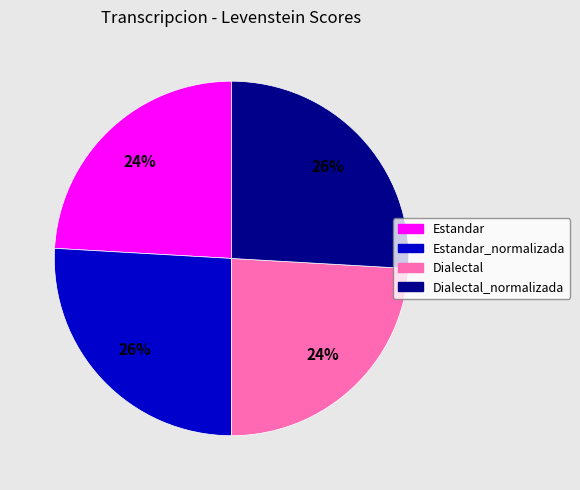

To the nearest percent, what is the difference between the largest and smallest slice percentages?

2%